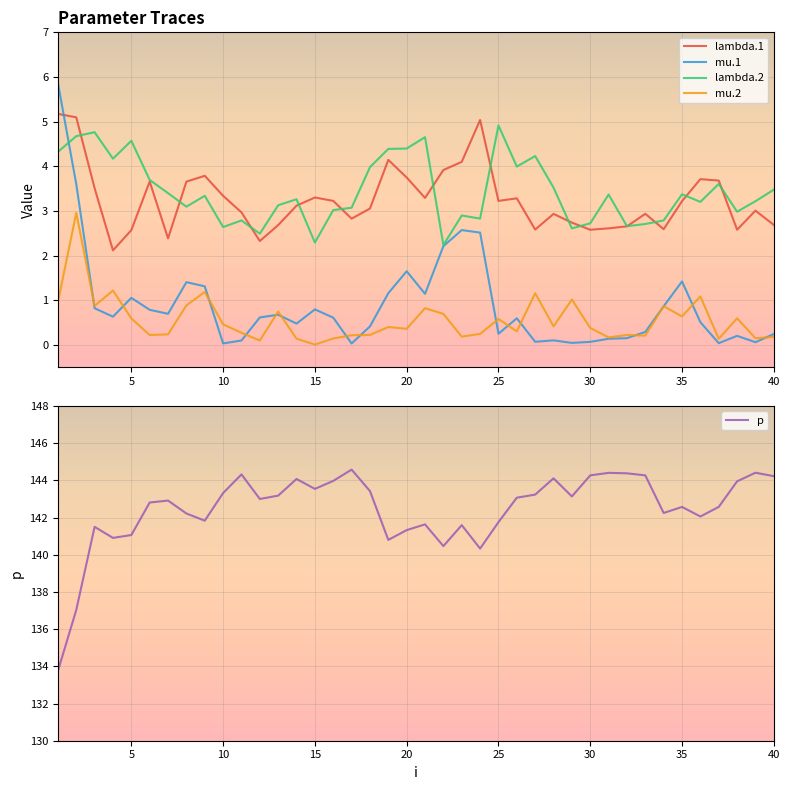

What is the highest value of the lambda.2 series?

4.9